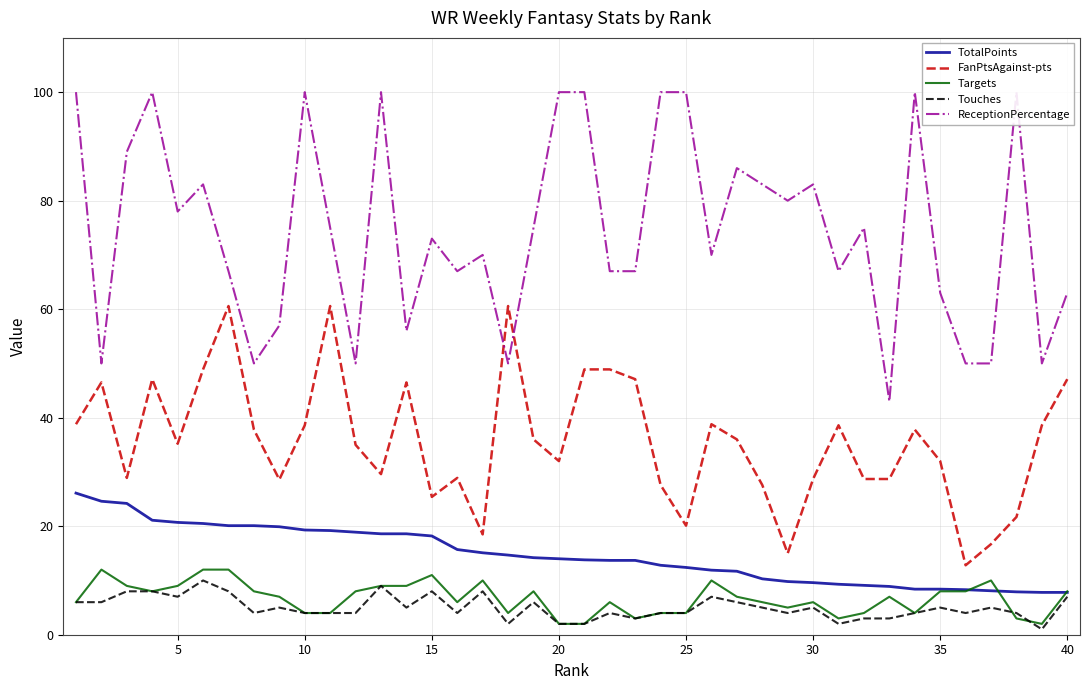

What is the difference between the second highest and second lowest values in the TotalPoints series?

16.8